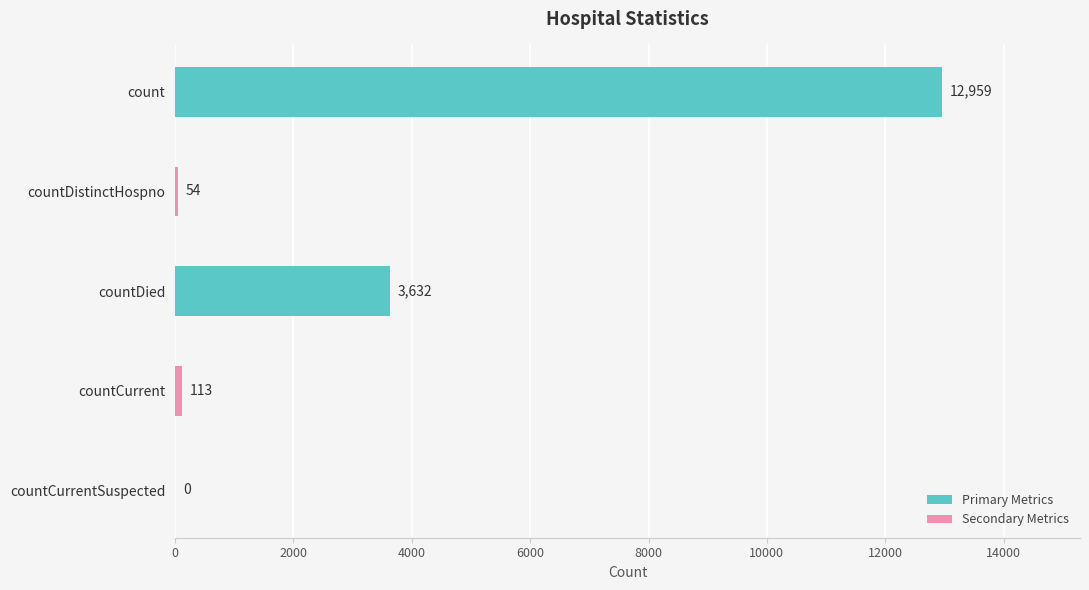

Where is the data nearest to the value 6479?

countDied